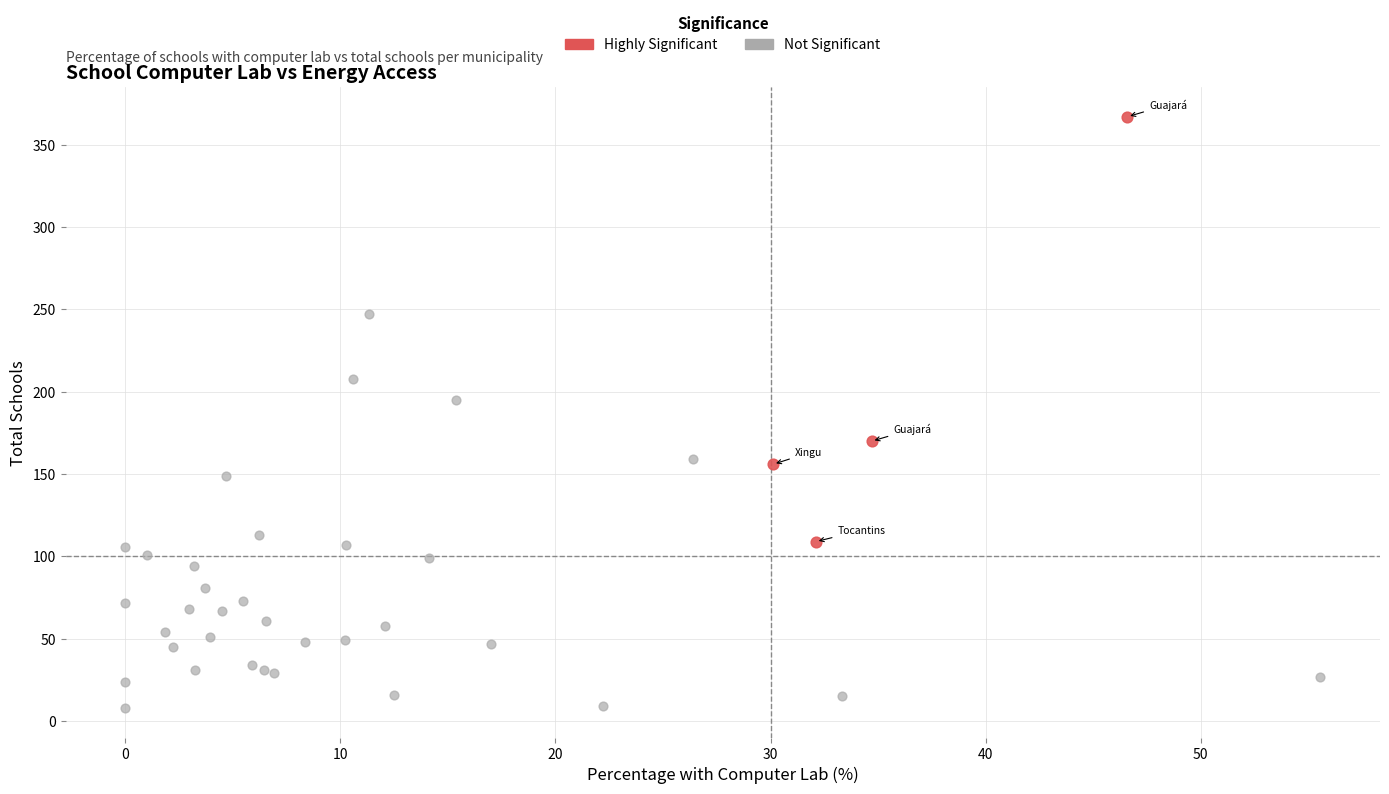

Which series reaches the minimum Y coordinate?

Not Significant